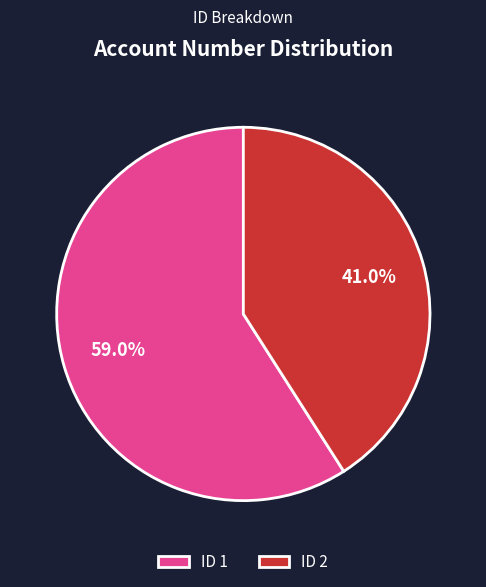

Rank the categories by value from highest to lowest.

ID 1, ID 2